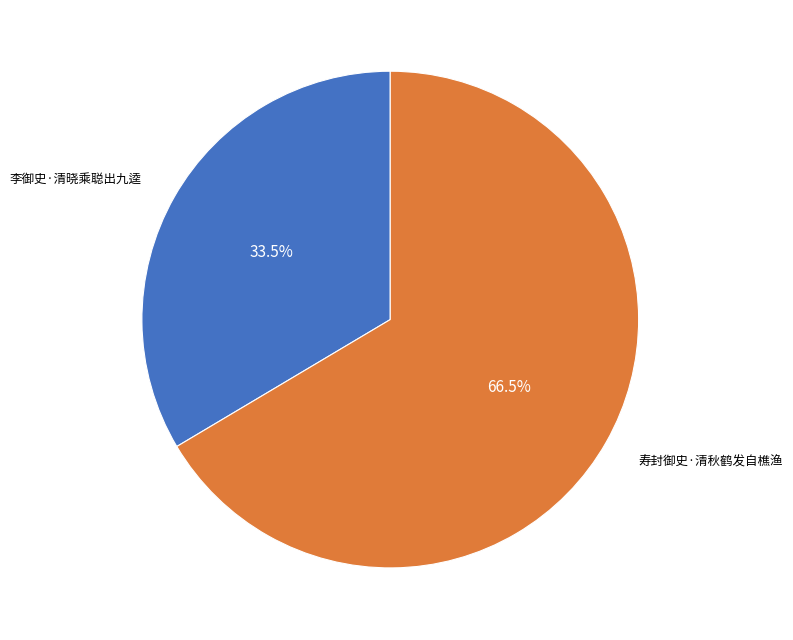

What is the smallest slice in the pie chart?

李御史·清晓乘聪出九逵